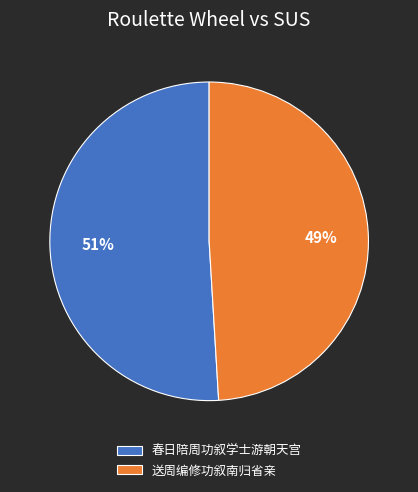

Does 送周编修功叙南归省亲 account for over 50% of the chart?

No